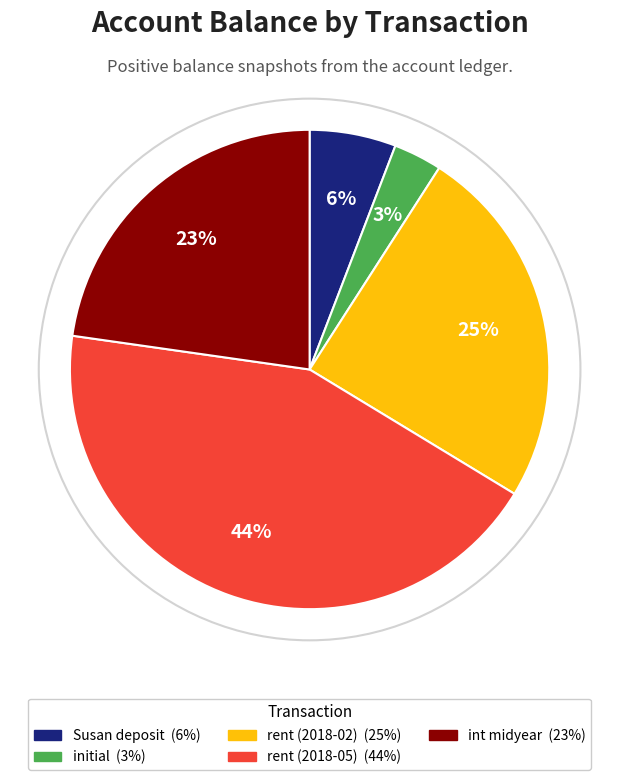

To the nearest percent, what percentage of the pie is rent (2018-05)?

44%